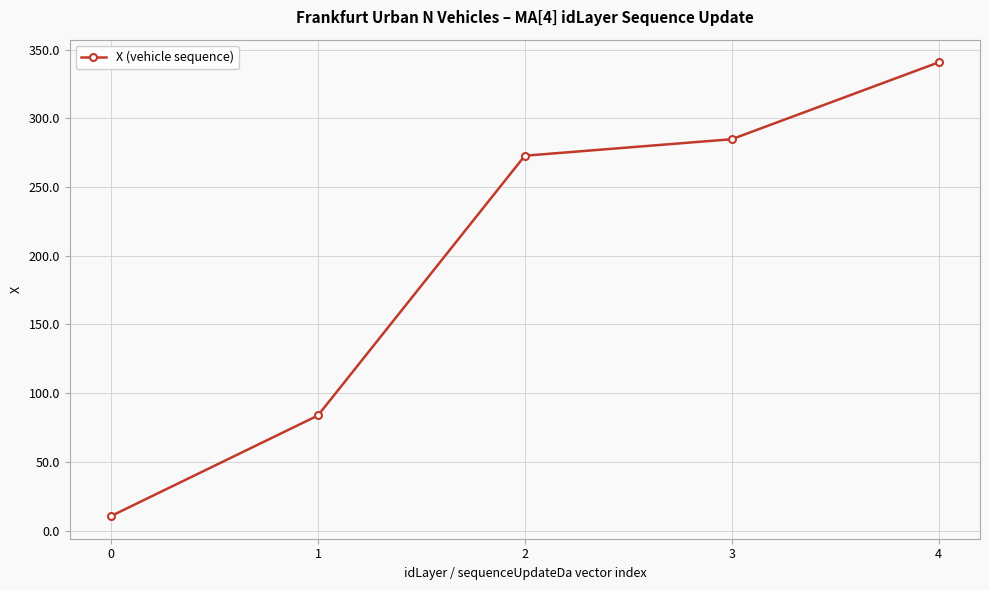

Reading left to right, transcribe all the data shown in this chart.

0=10.6	1=83.8	2=272.8	3=284.8	4=340.7